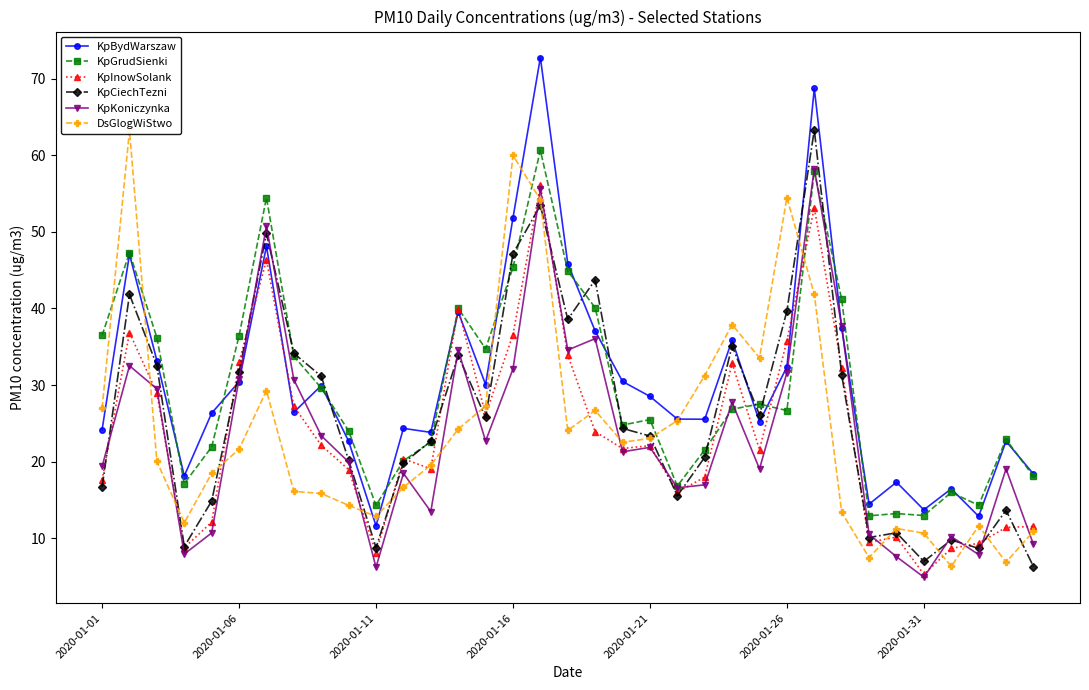

True or false: KpInowSolank has more than 2 interior local peaks.

True